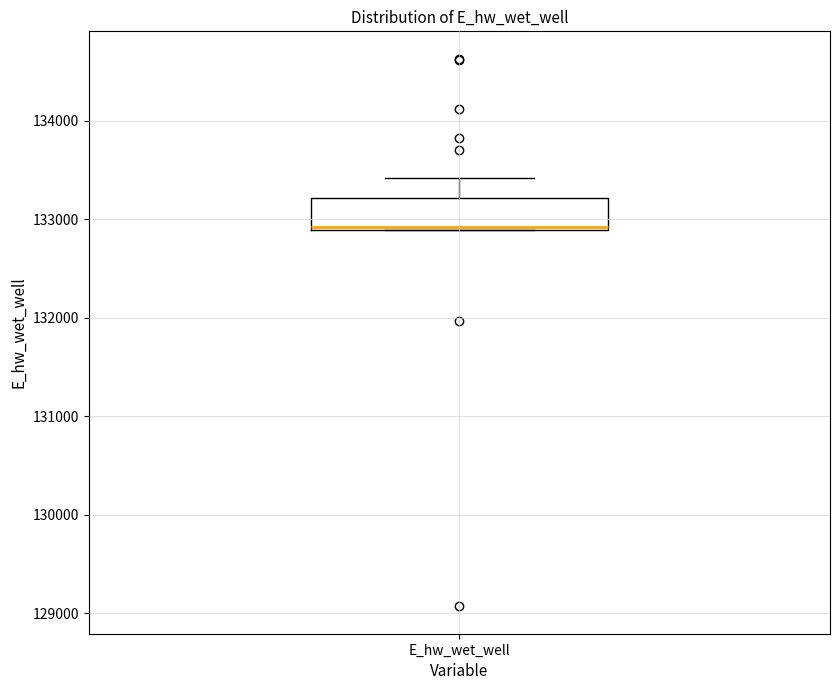

Where is the lower edge of the box for E_hw_wet_well on the y-axis? The values are not printed on the chart, so give them approximately, as read against the axis.

132900